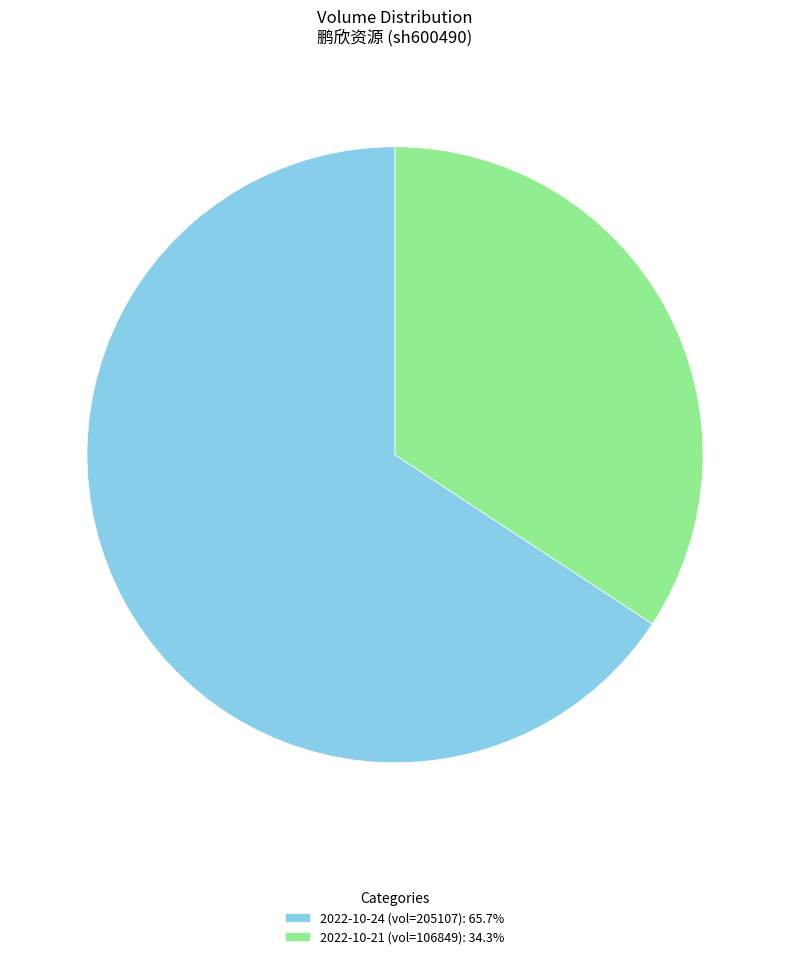

Approximately how many times larger is the value at 2022-10-21 (vol=106849): 34.3% compared to 2022-10-24 (vol=205107): 65.7%?

0.5